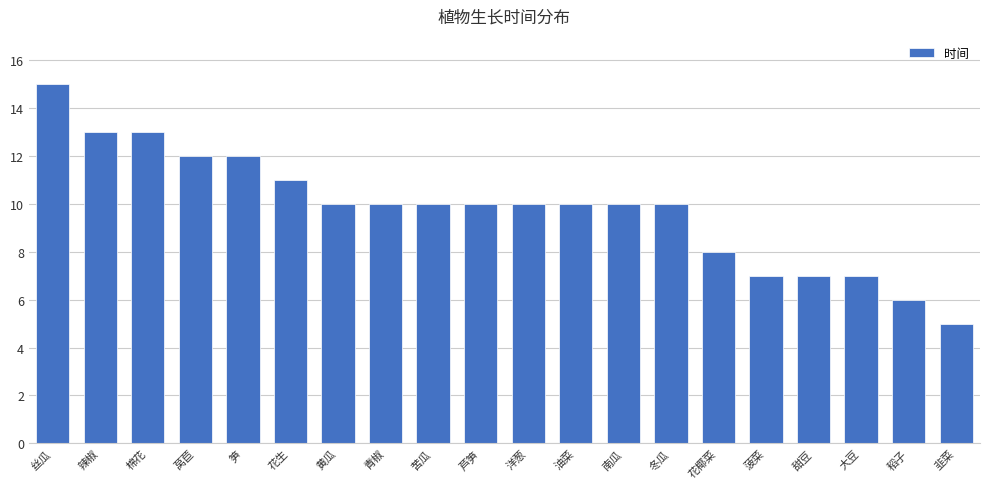

Read the value at 花椰菜.

8